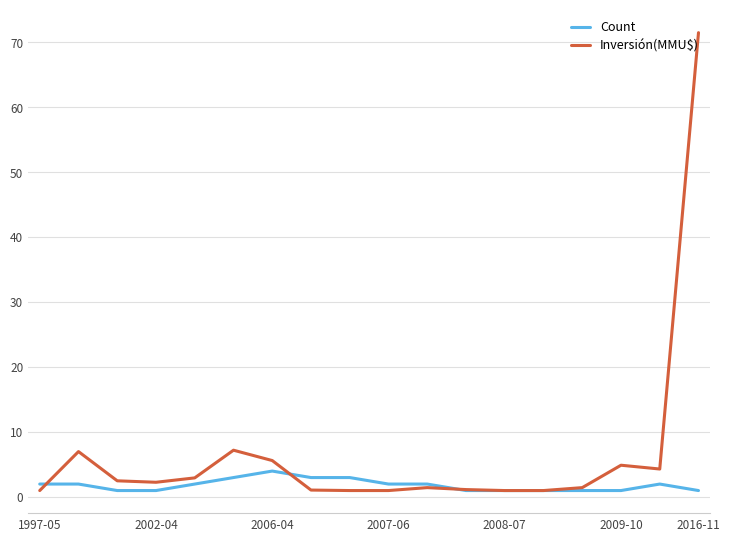

Which series has the largest range (max minus min)?

Inversión(MMU$)